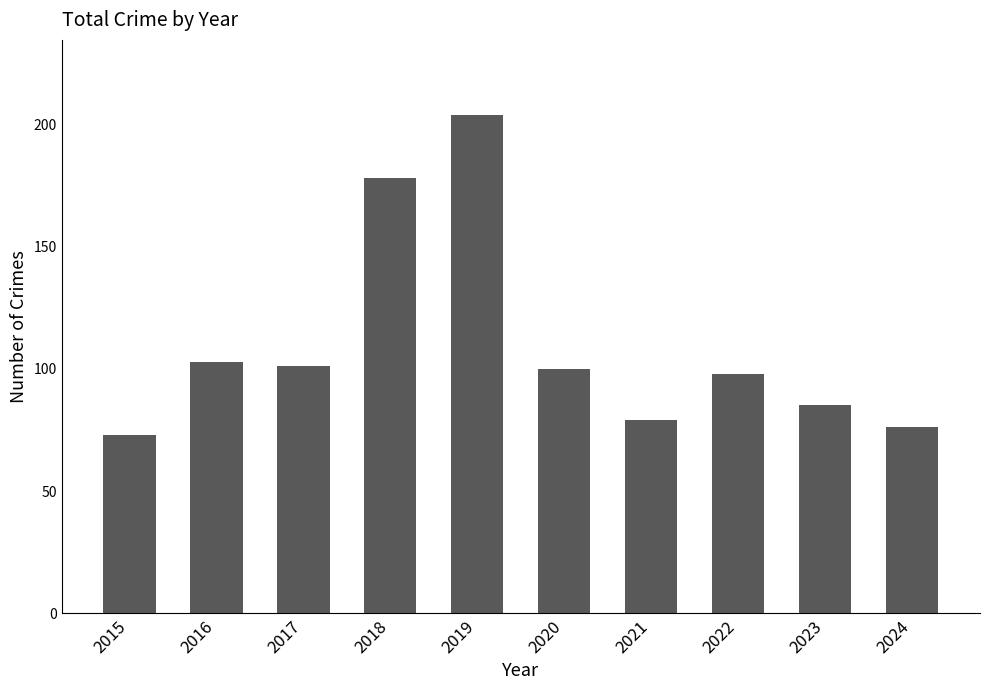

What is the difference between the values at 2024 and 2019?

128